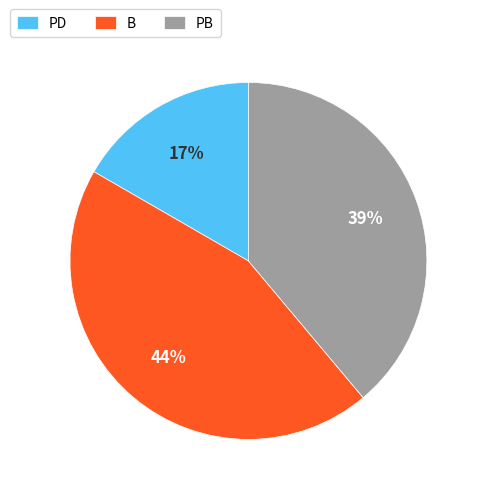

What percentage is the PD slice, to the nearest percent?

17%